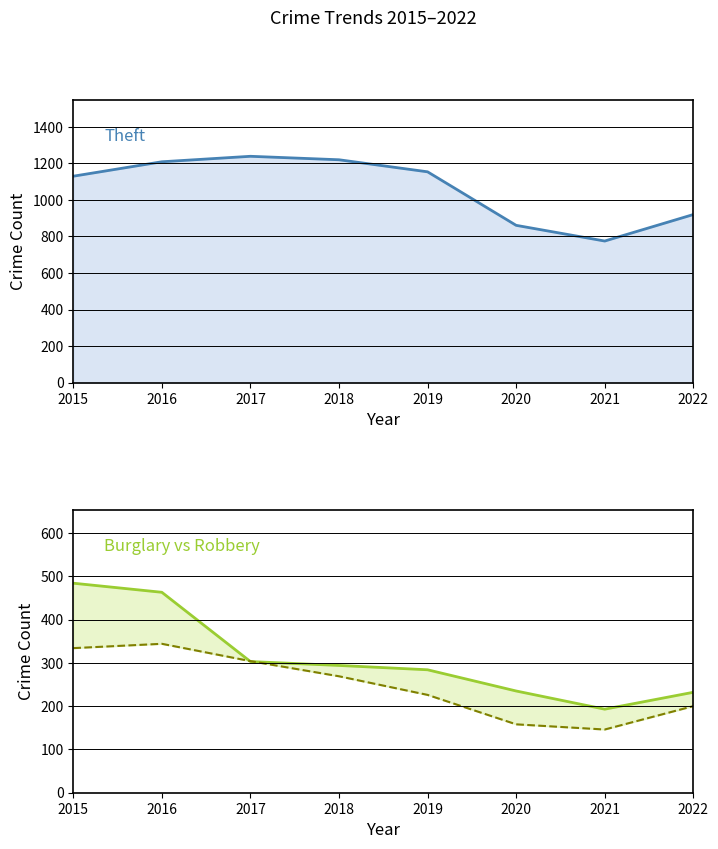

The Theft series shows 2173 at 2018. True or false?

False